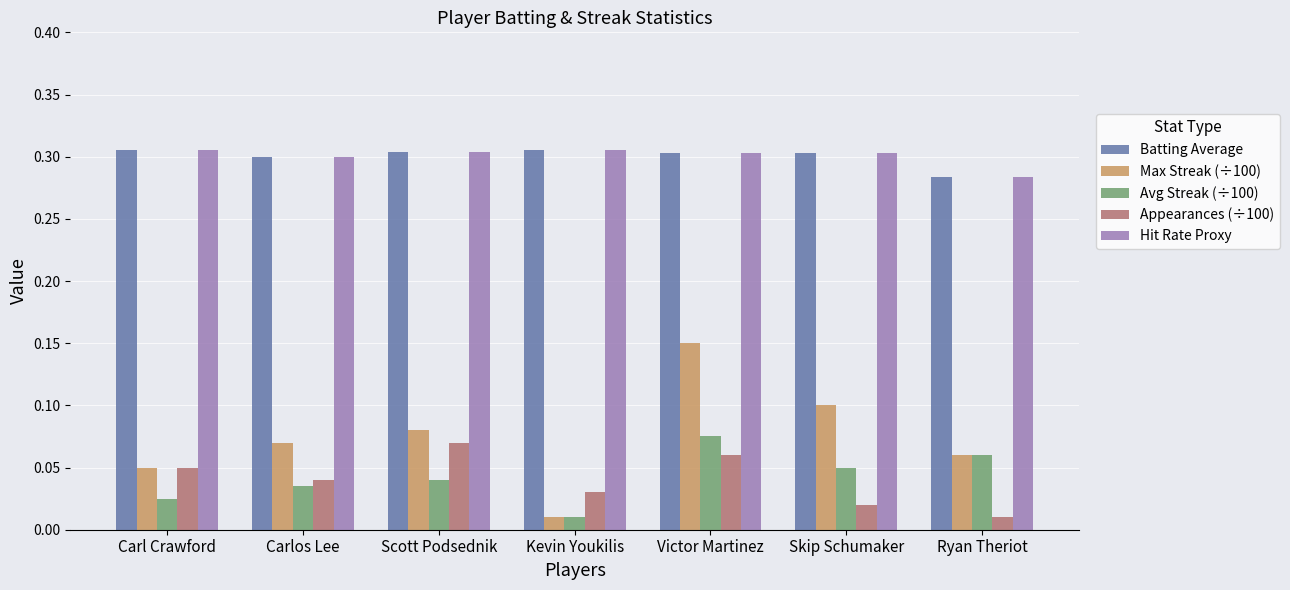

Which series has the widest spread of values?

Max Streak (÷100)